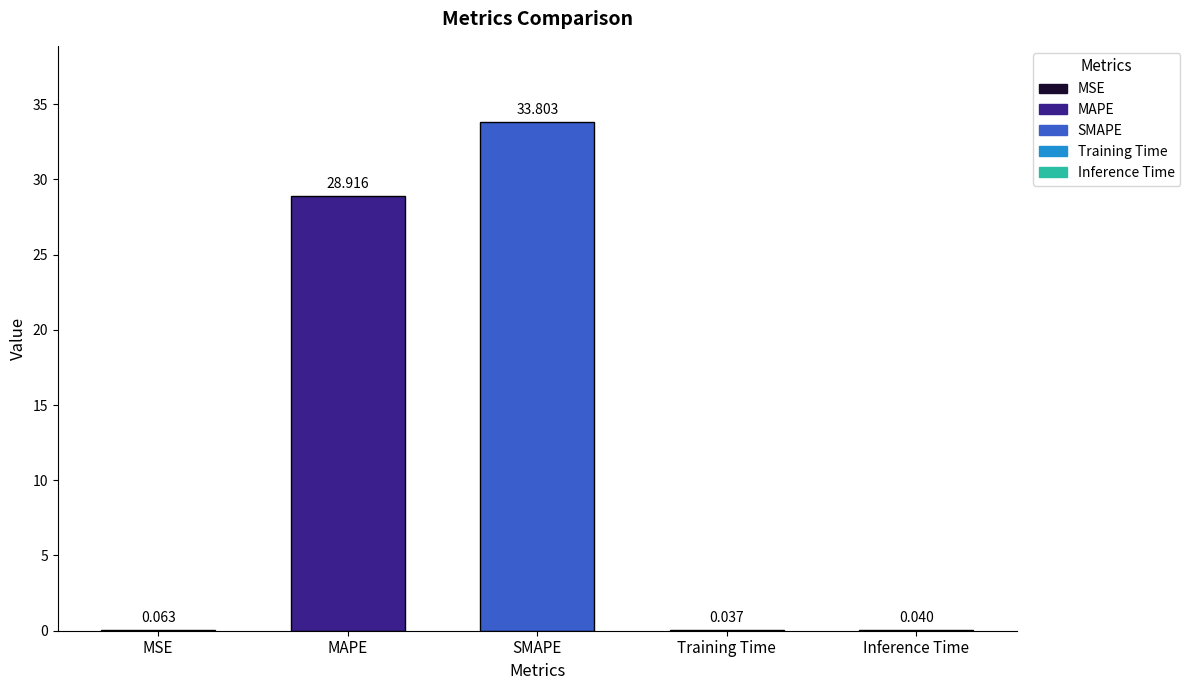

Between MAPE and MSE, which is larger?

MAPE